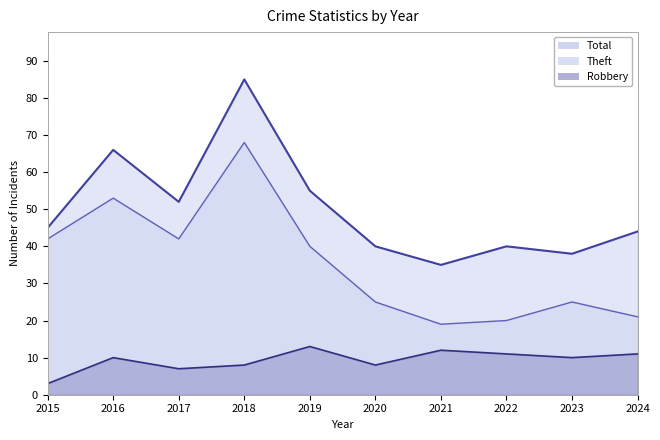

What is the value of the Robbery point at the 9th from the left?

10